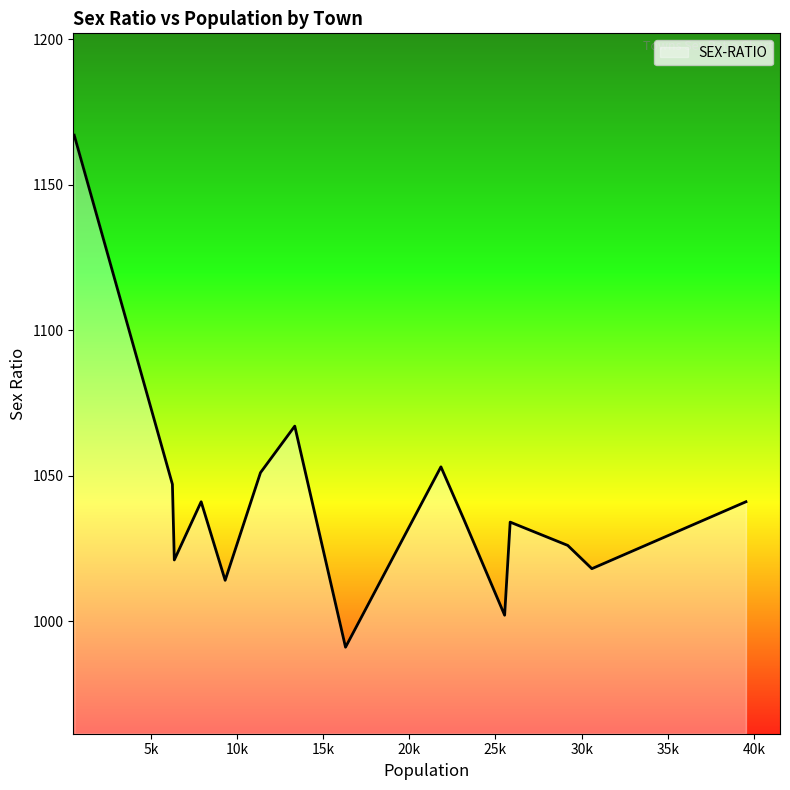

What is the maximum value shown in the chart?

1167